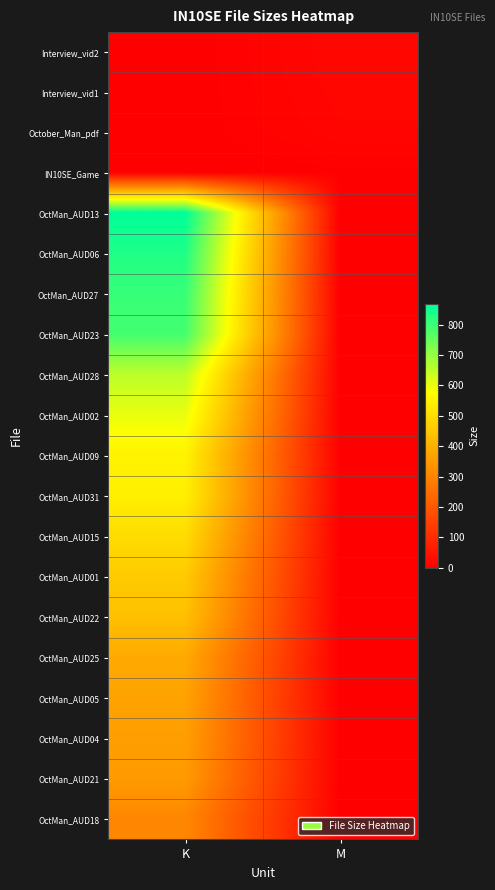

At how many categories does at least one series exceed 147?

1